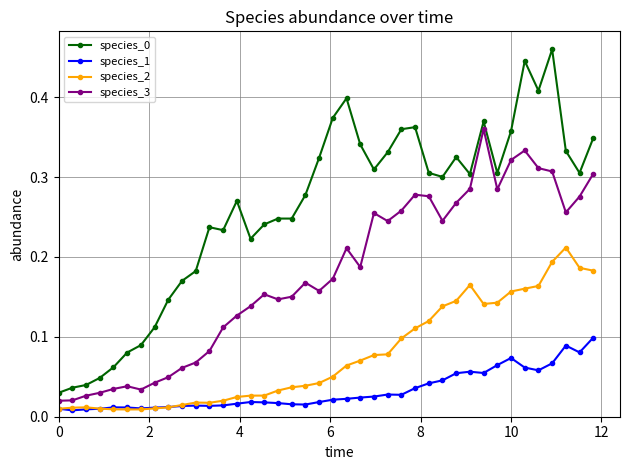

How many lines are shown in the chart?

4